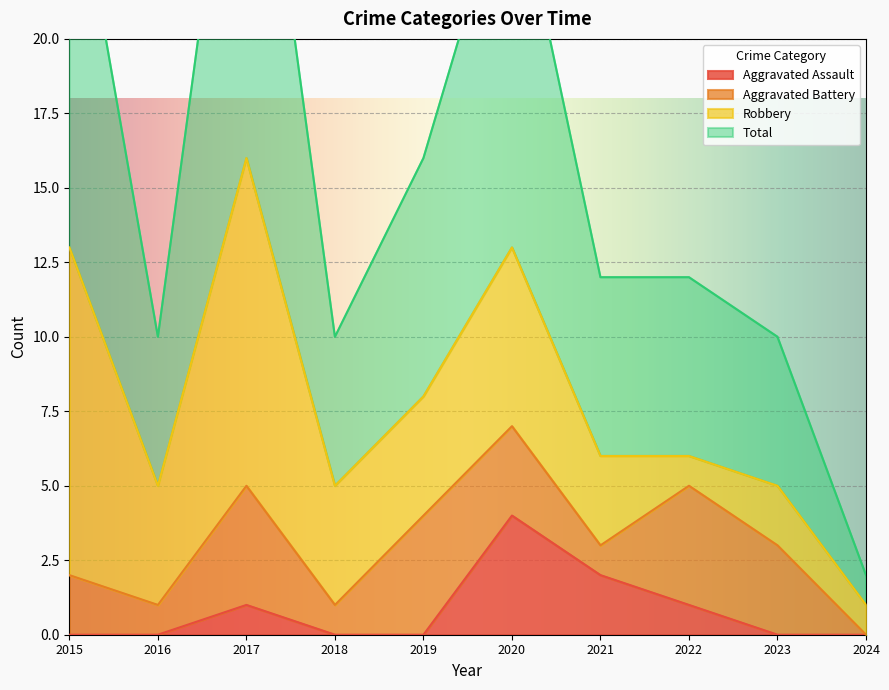

Is it true that Aggravated Assault equals 2 at 2016?

False